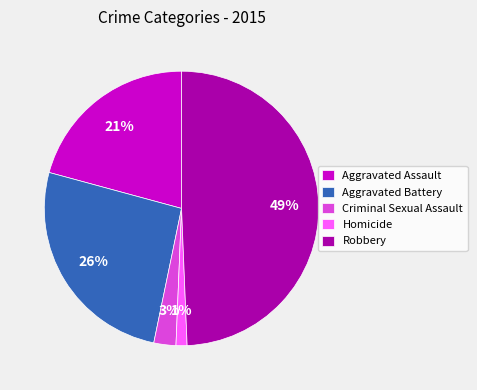

Is there a majority slice in this chart?

No